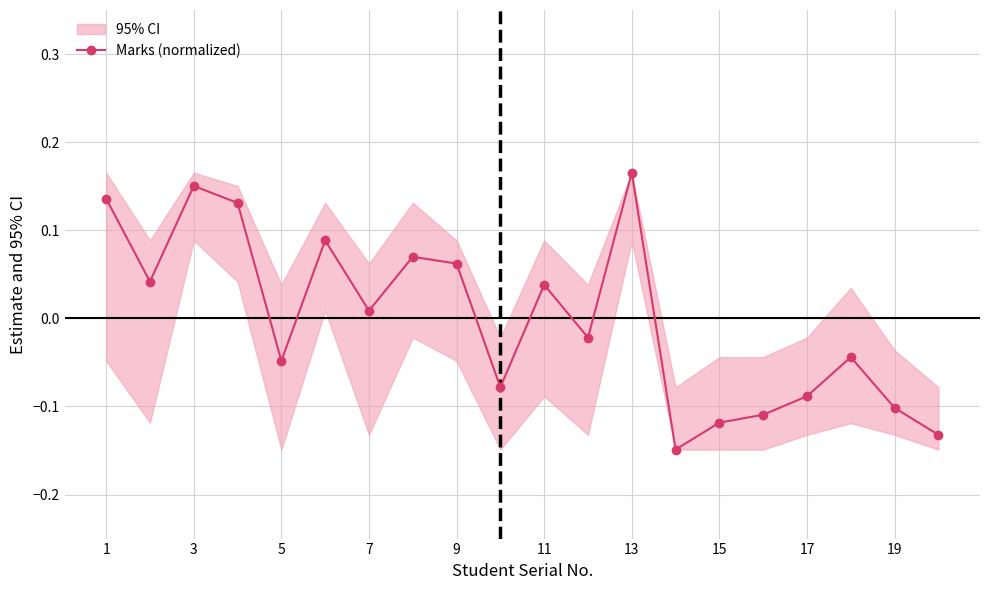

Where is Marks (normalized) nearest to the value 0?

7